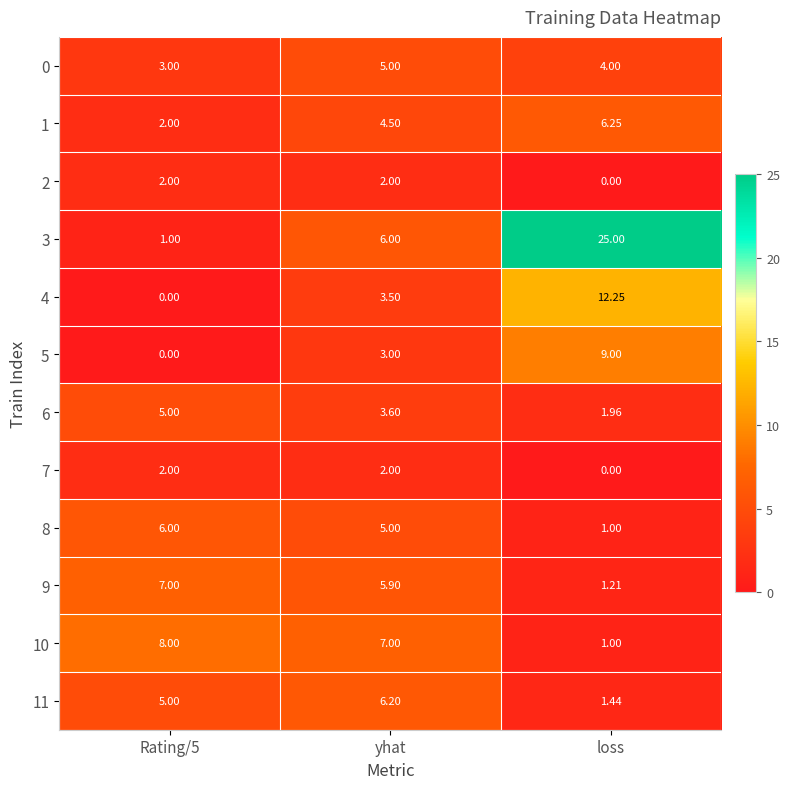

Where is 6 nearest to the value 3?

yhat